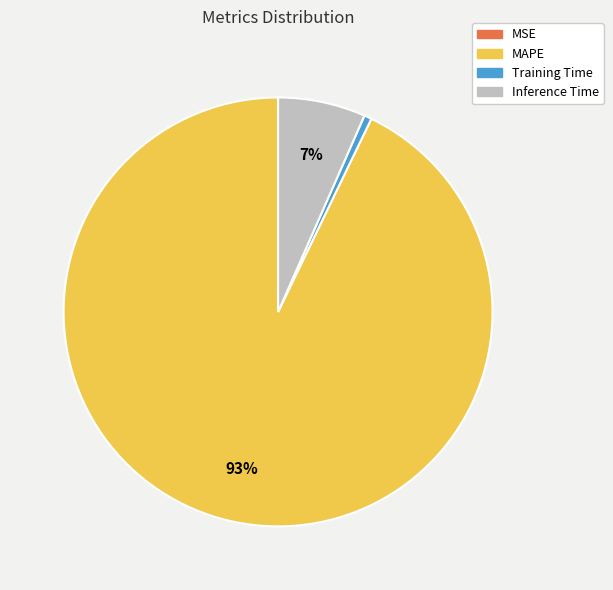

To the nearest percent, what percentage of the pie is Training Time?

1%